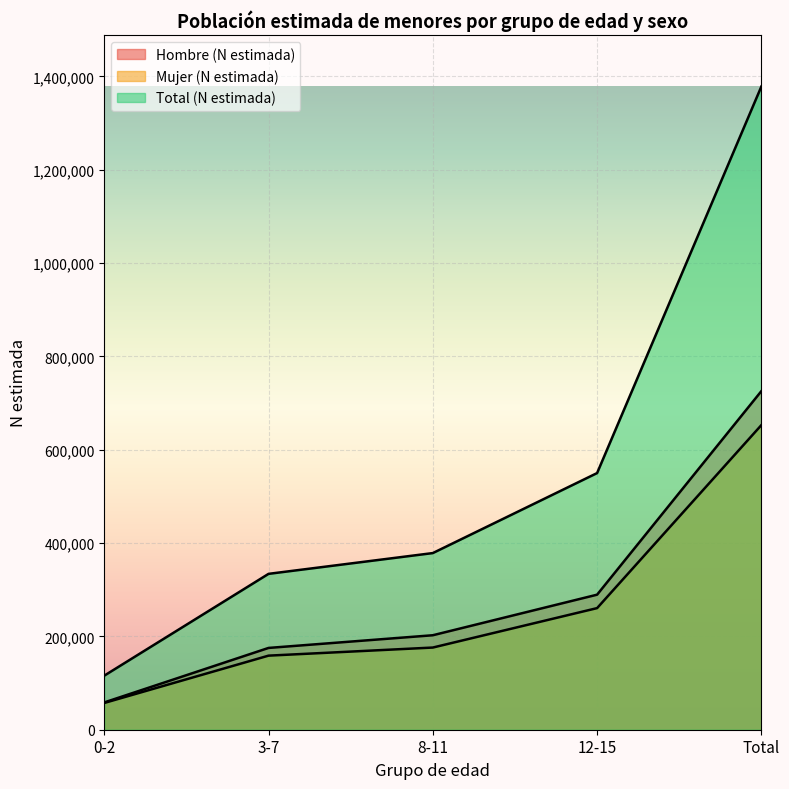

How many lines are shown in the chart?

3